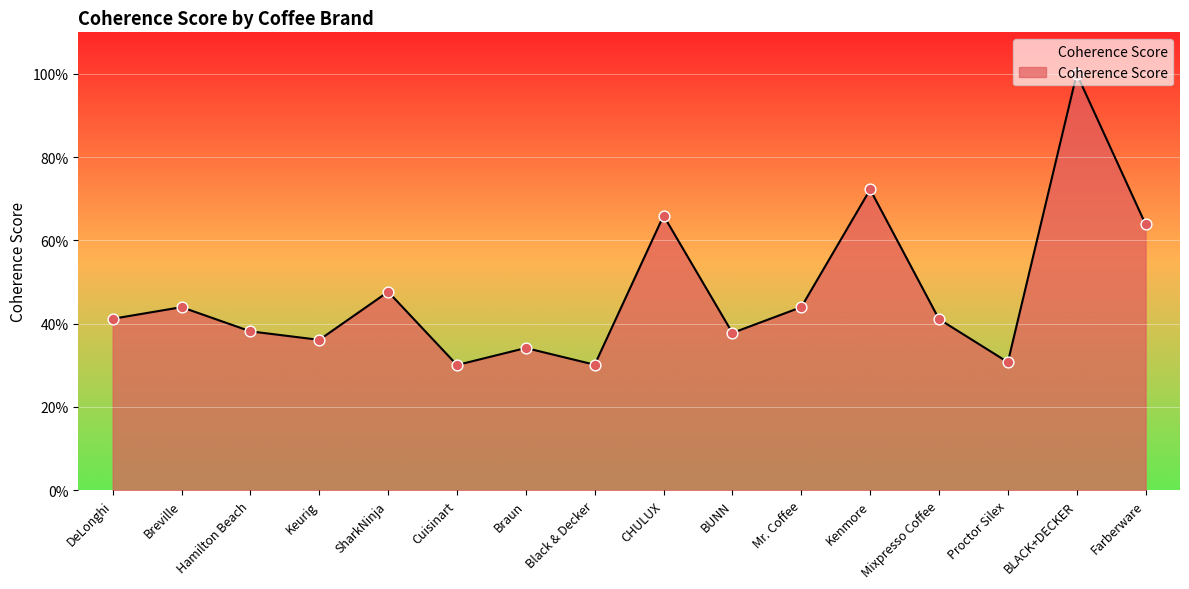

Between Keurig and Kenmore, which is larger?

Kenmore